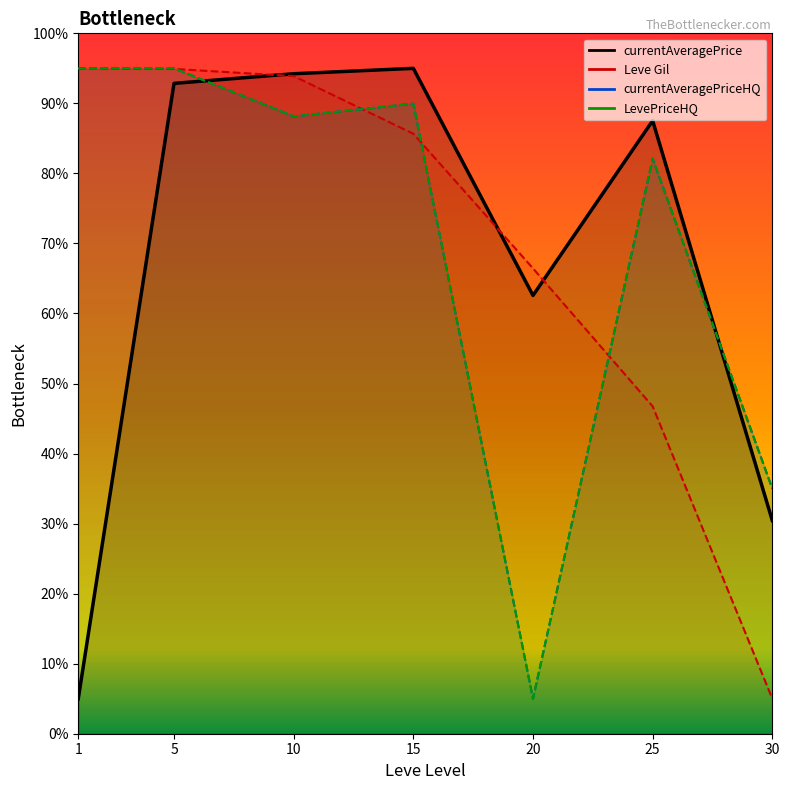

Which label corresponds to the smallest value in the chart?

1